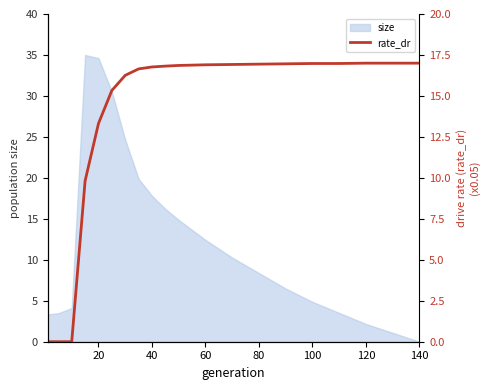

What is the value of the 18th point from the left?

17.0